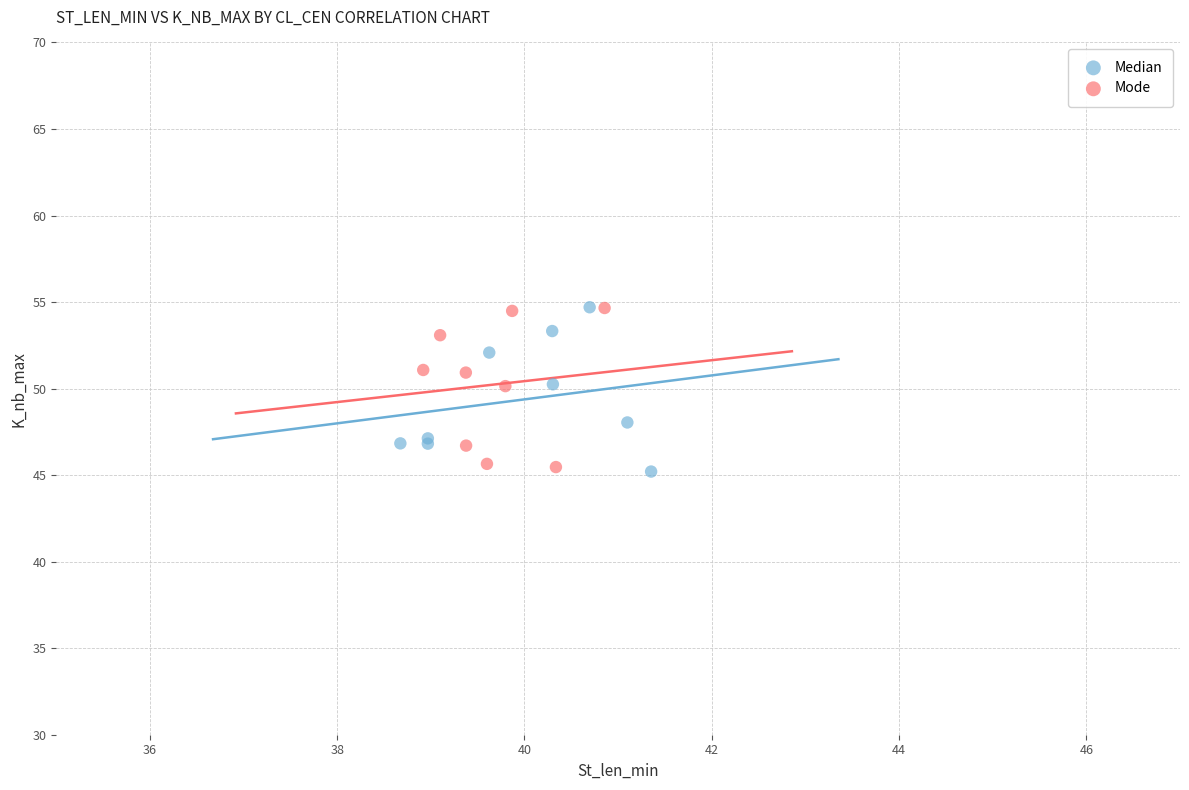

What are all the series names shown in the legend?

Median, Mode